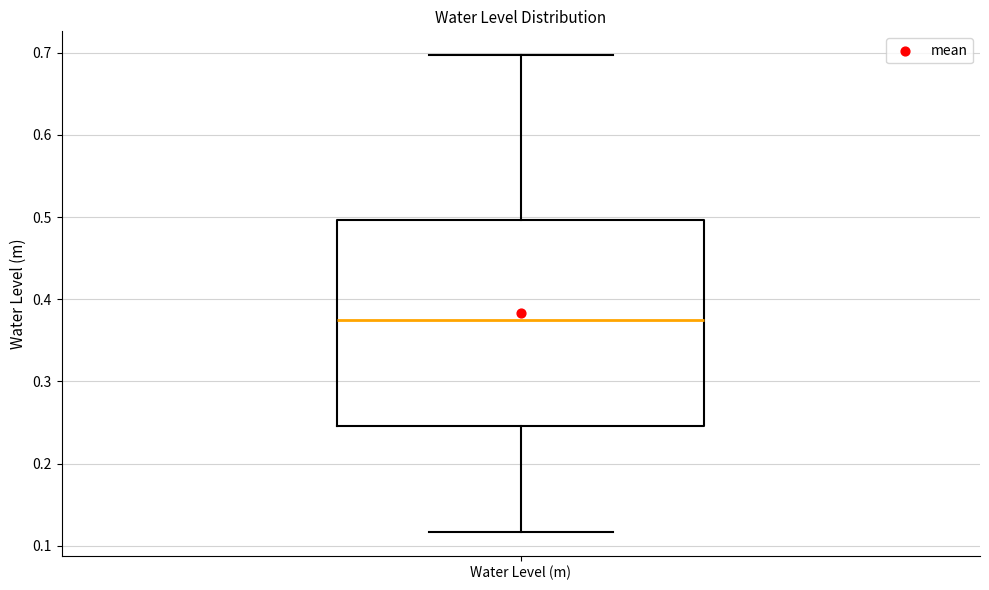

Read this box plot against the y-axis: the position of the median line, the range covered by the box, and the ends of both whiskers. The values are not printed on the chart, so give them approximately, as read against the axis.

median 0.37, box 0.25 to 0.50, whiskers 0.12 to 0.70